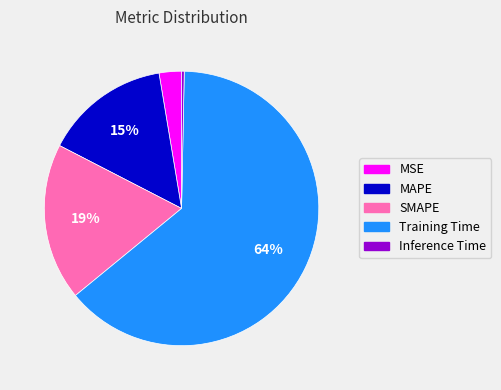

Combined, do MSE and MAPE account for over 50%?

No